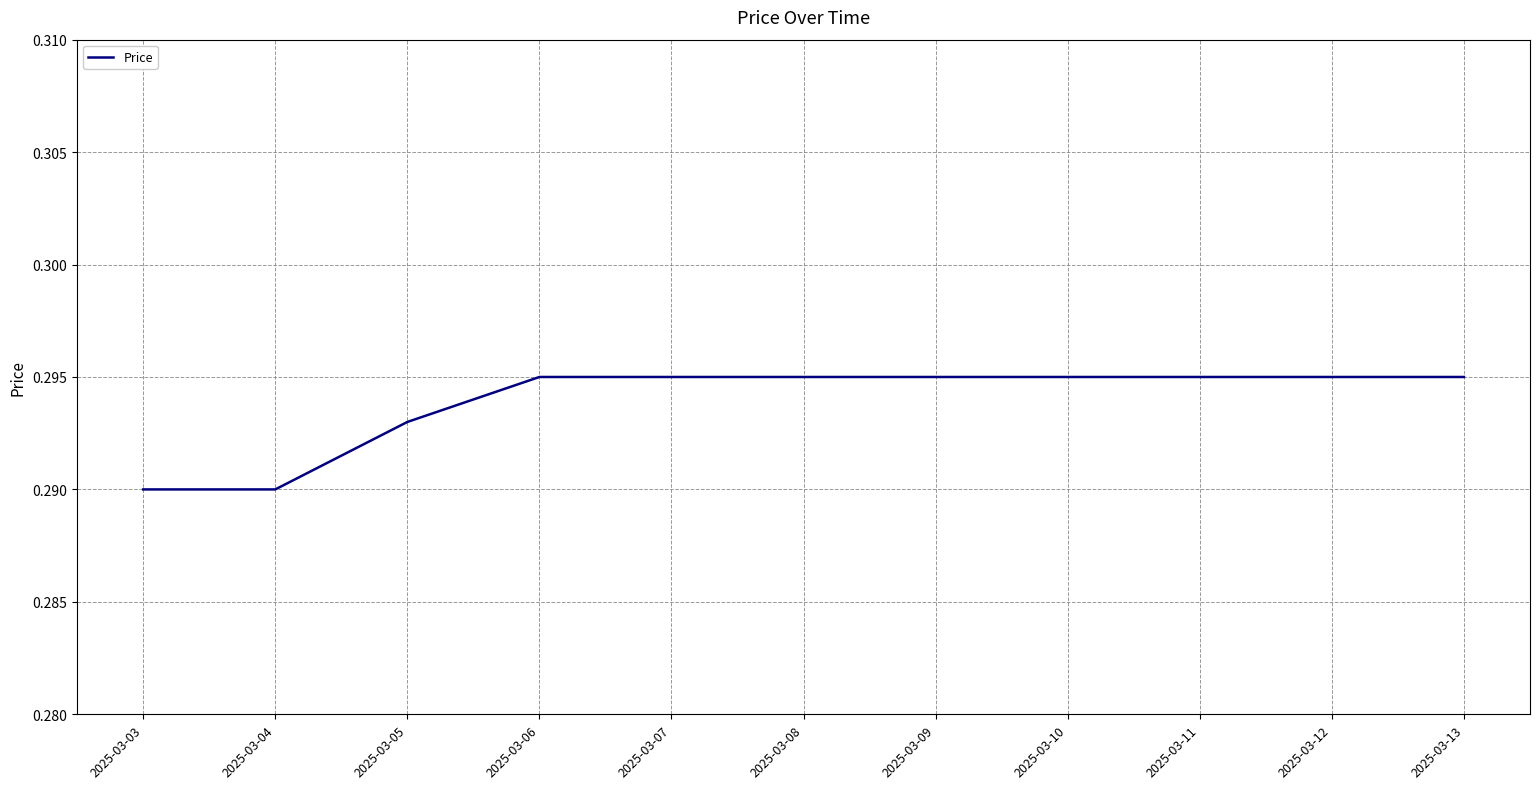

True or false: the data shows 0.2 at 2025-03-12.

False